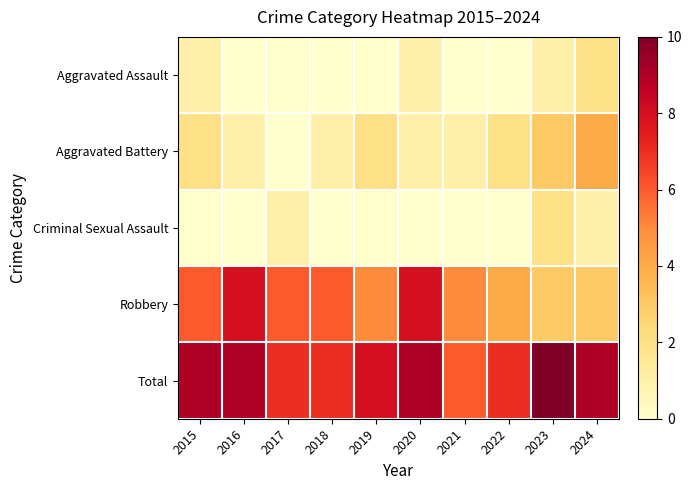

Which series has the largest total across all categories?

Total